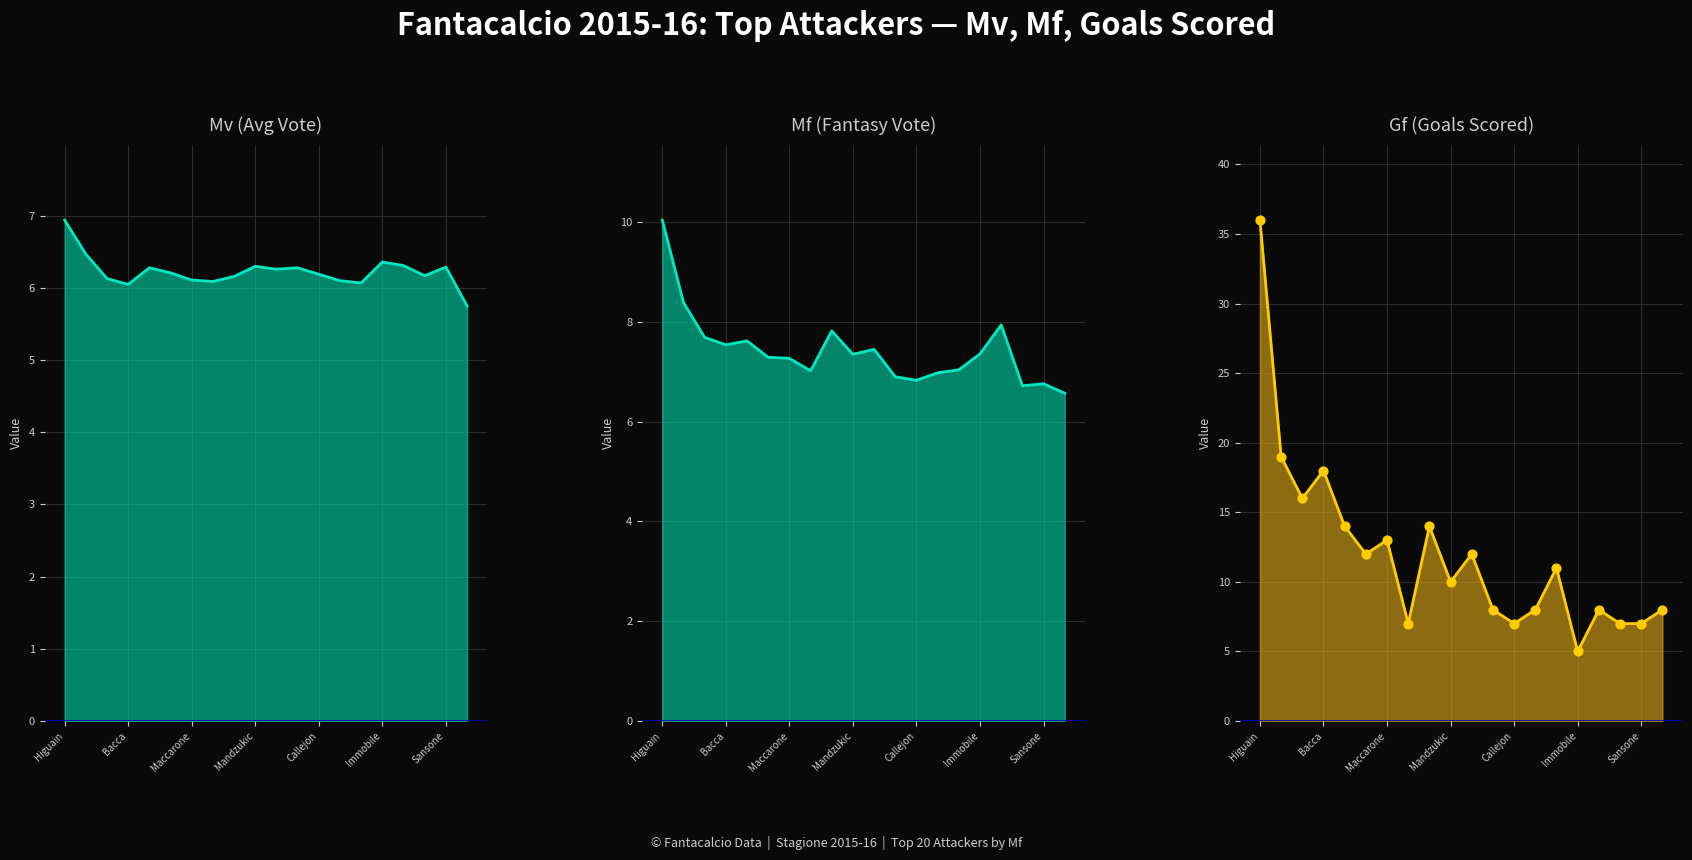

Which series reaches the minimum Y coordinate?

Gf (Goals) line